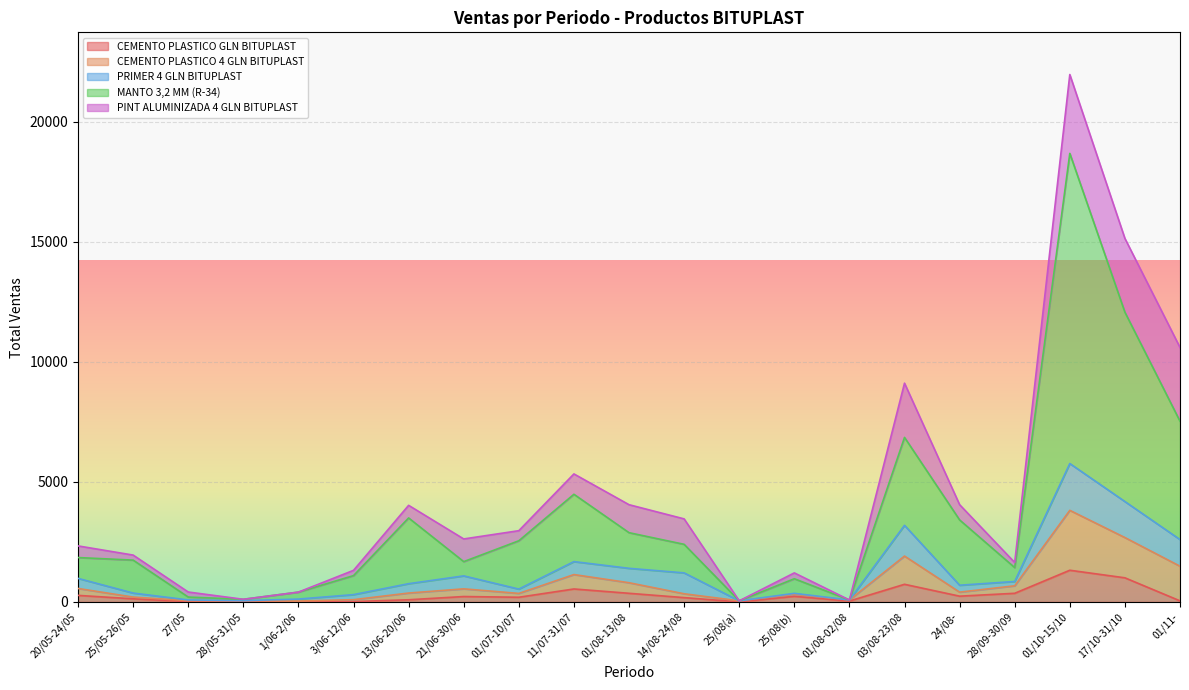

True or false: CEMENTO PLASTICO 4 GLN BITUPLAST and MANTO 3,2 MM (R-34) cross at least once.

False